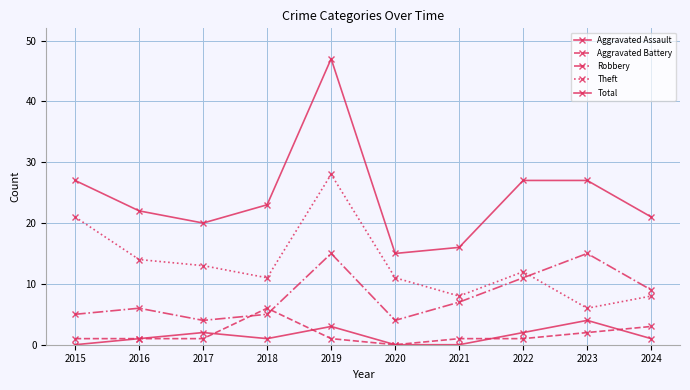

Does the chart have visible grid lines?

Yes